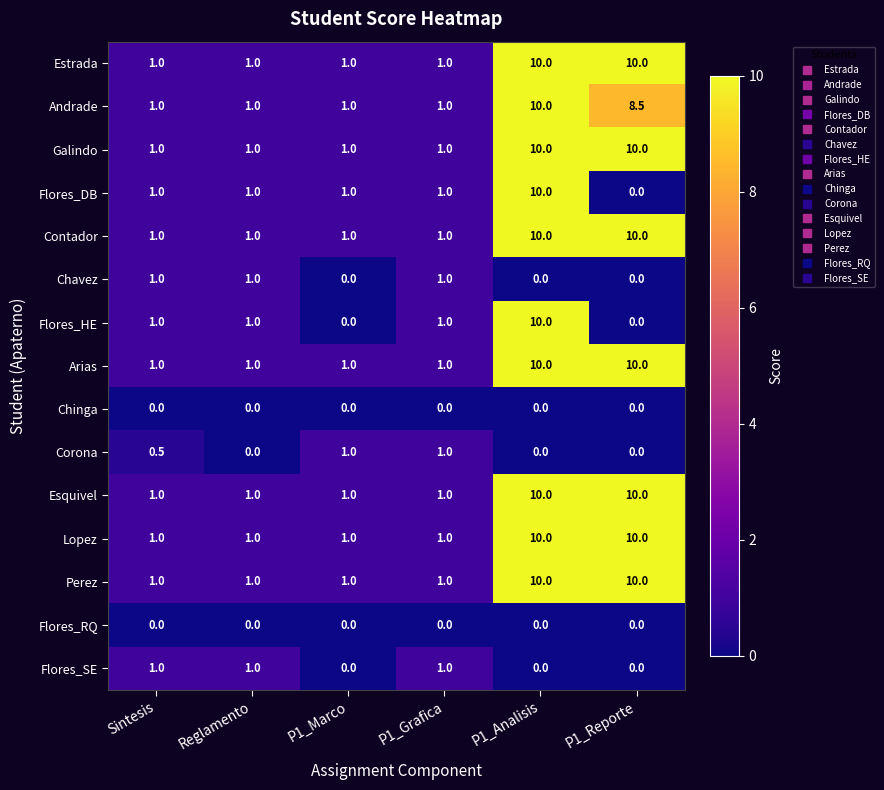

The Lopez series shows 10.0 at P1_Analisis. True or false?

True